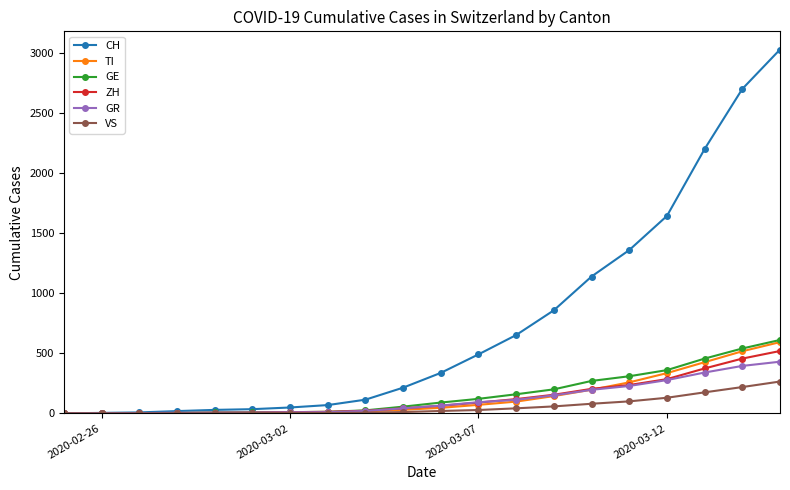

What is the greatest value displayed?

3028